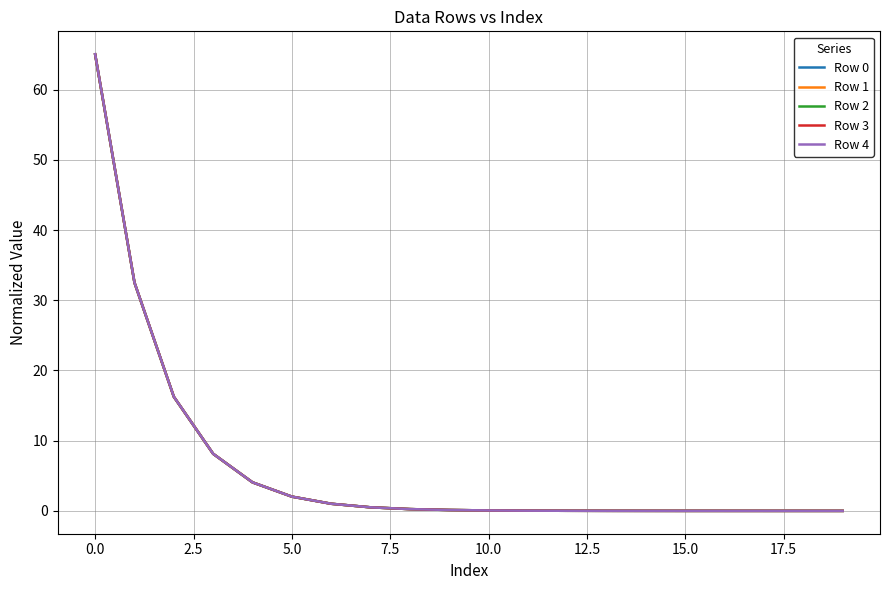

What is the maximum value for Row 2?

65.0